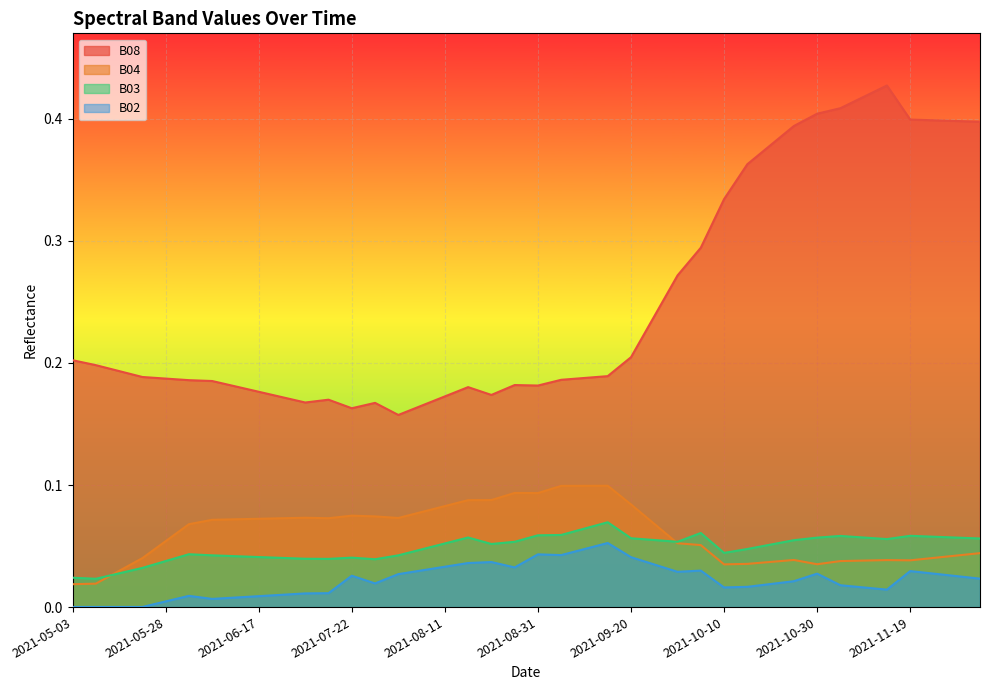

Which category has the lowest value across all series?

2021-05-03